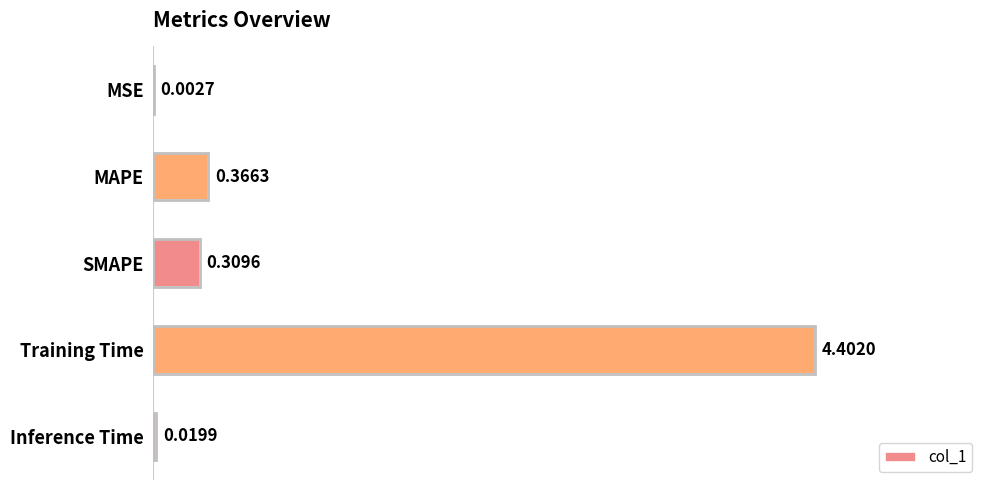

At which label is the value closest to 2?

MAPE